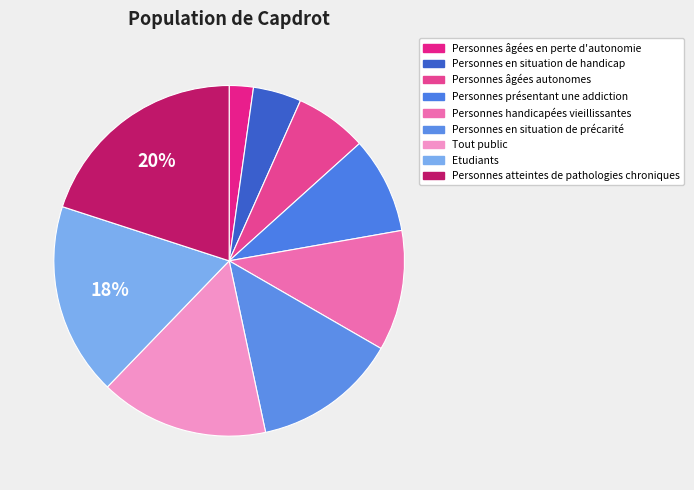

Count the number of slices in the pie.

9